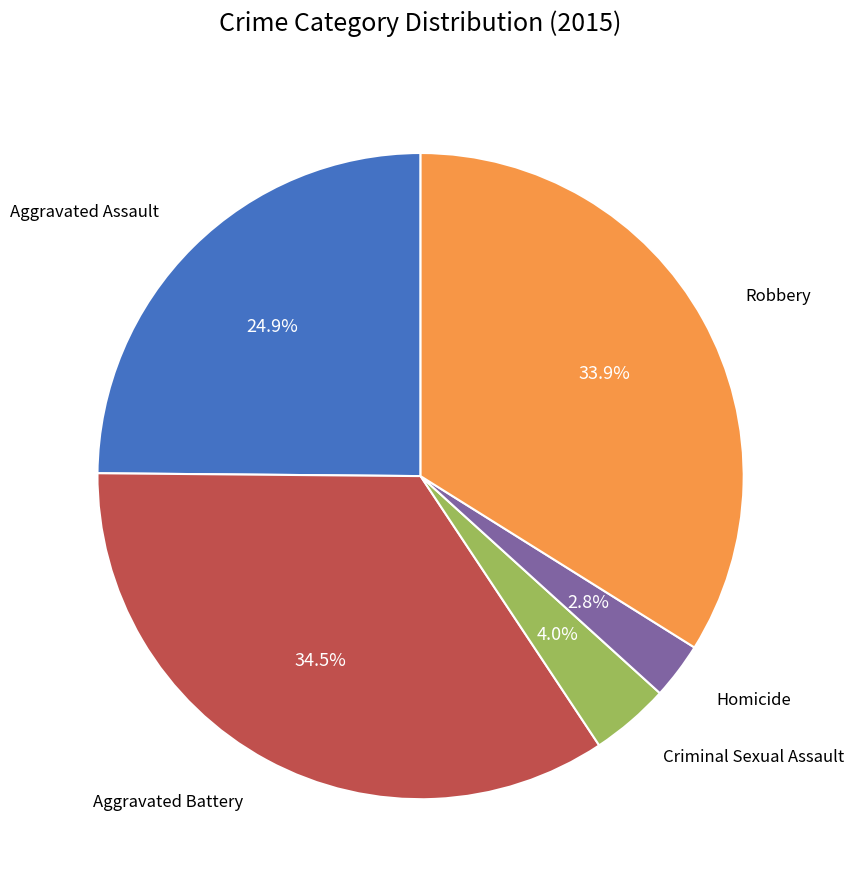

Count the number of slices in the pie.

5